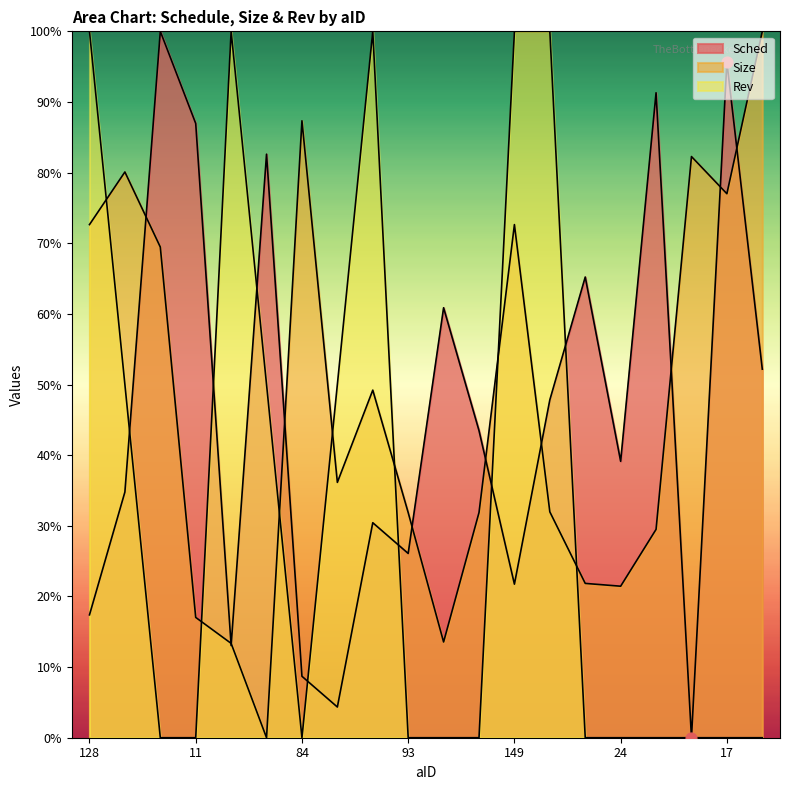

Which series has the largest Y range (max minus min)?

Sched